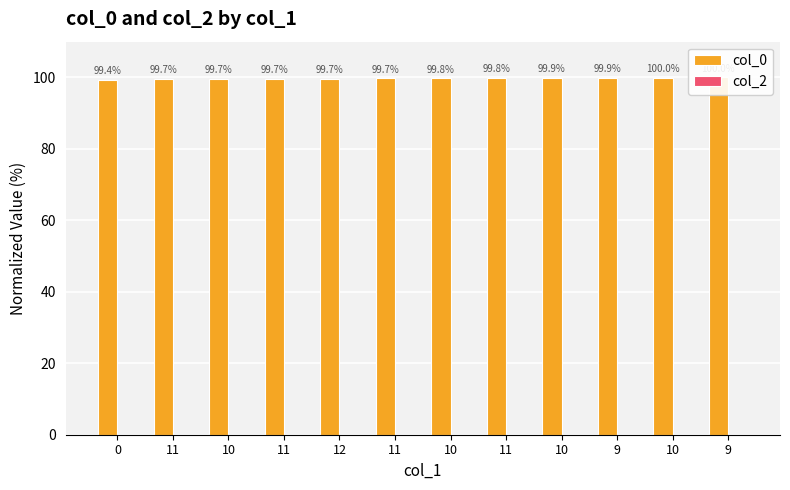

Reading left to right, what are all the values shown in this chart?

col_0: 0=99.4	11=99.7	10=99.7	11=99.7	12=99.7	11=99.7	10=99.8	11=99.8	10=99.9	9=99.9	10=100.0	9=100.0
col_2: 0=0.0	11=0.0	10=0.0	11=0.0	12=0.0	11=0.0	10=0.0	11=0.0	10=0.0	9=0.0	10=0.0	9=0.0